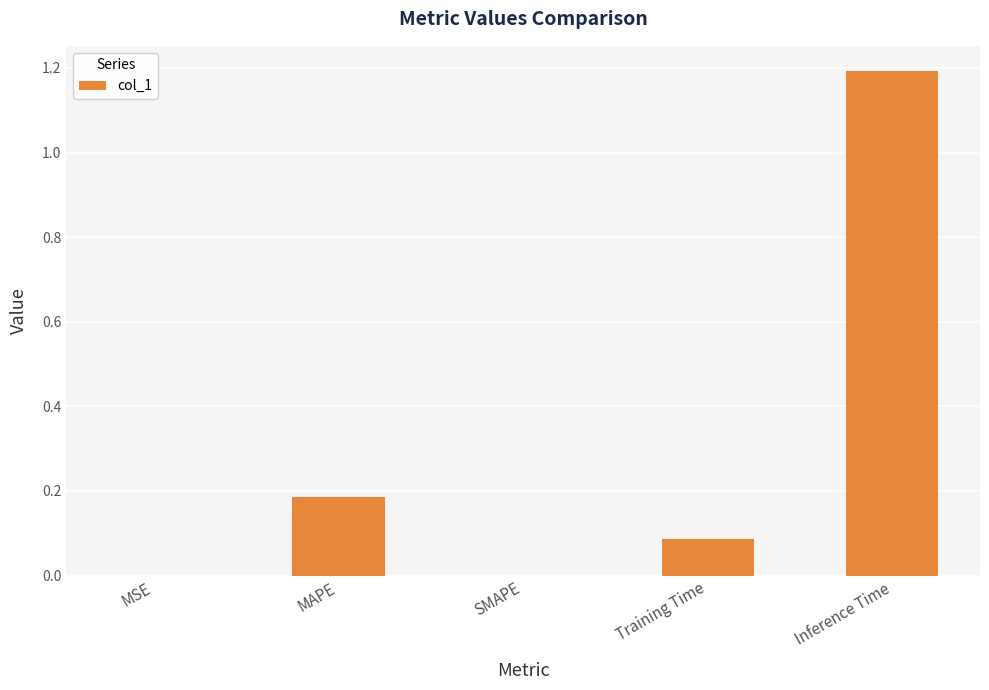

What is the sum of all values?

1.5